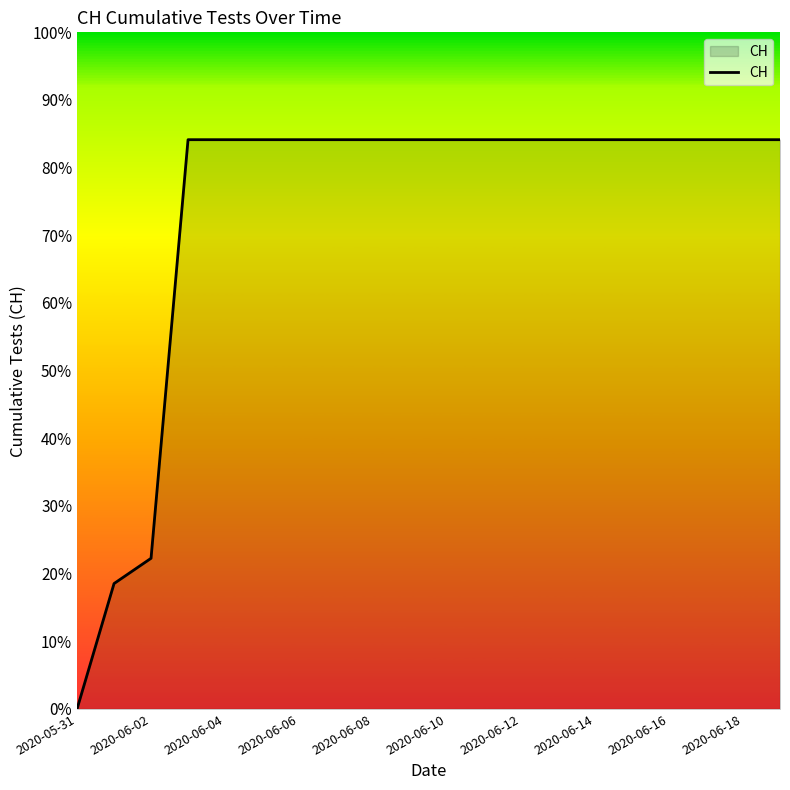

Is this an area chart (filled region under the line)?

Yes